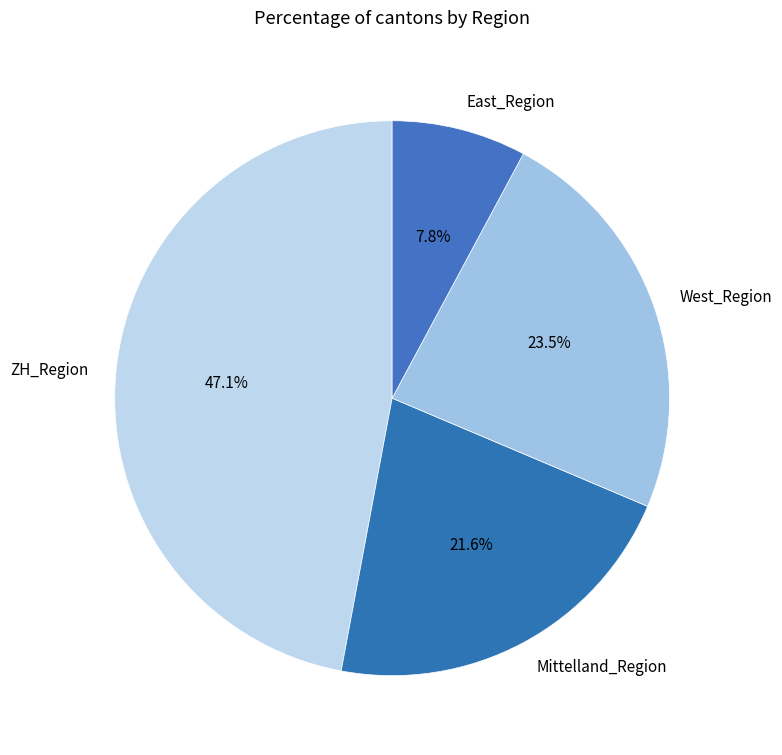

Which slice is the largest?

ZH_Region